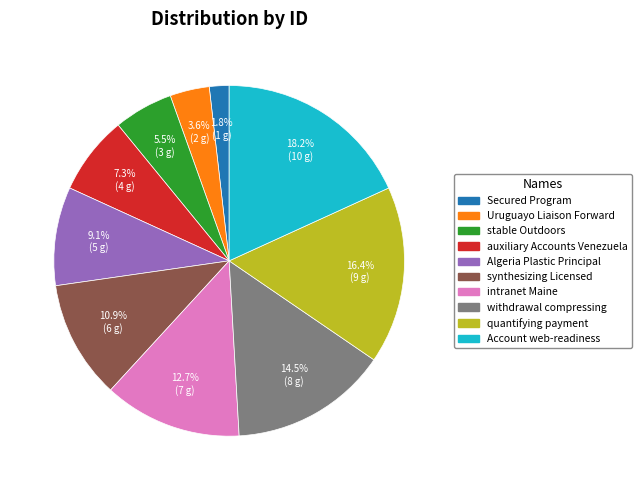

Is it true that withdrawal compressing is 4% of the pie?

False